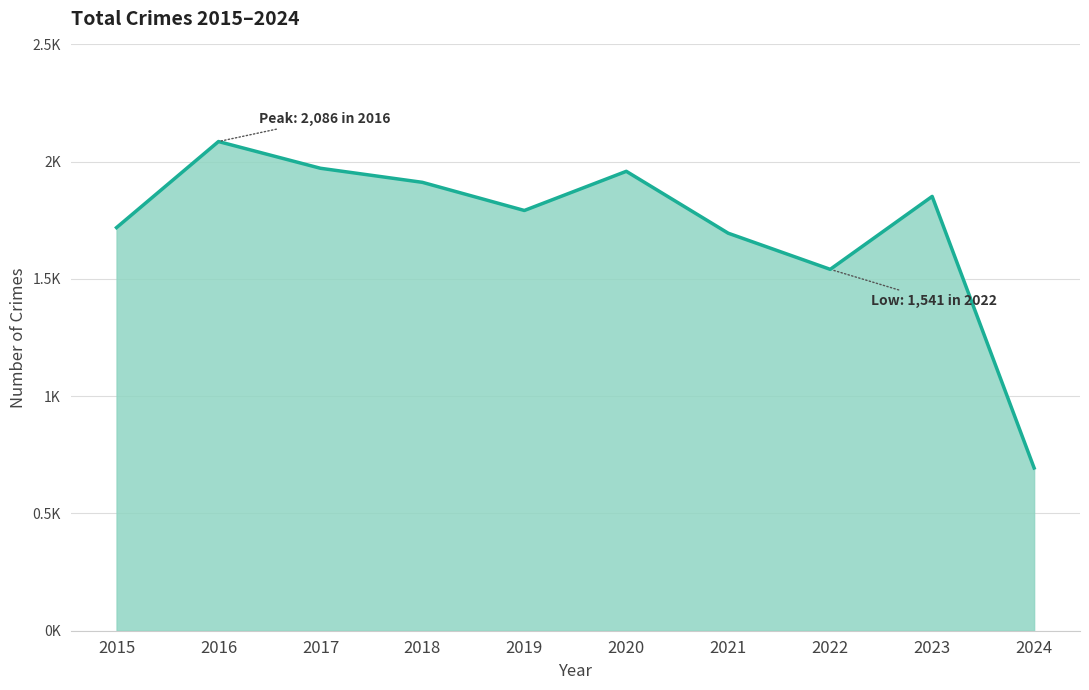

What is the average value?

1722